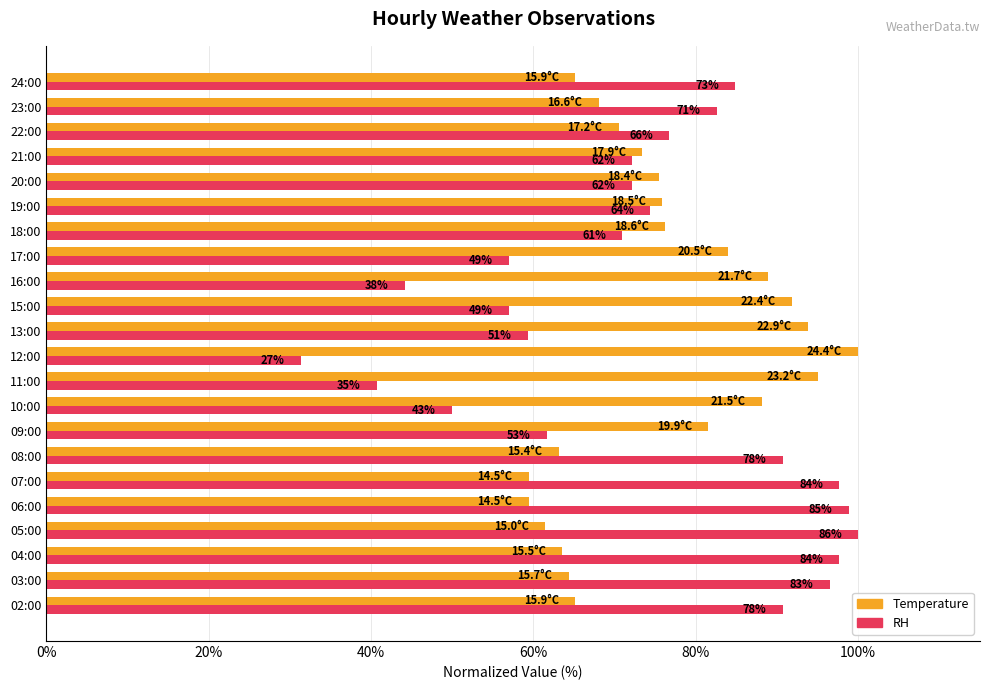

What are all the series names shown in the legend?

Temperature, RH